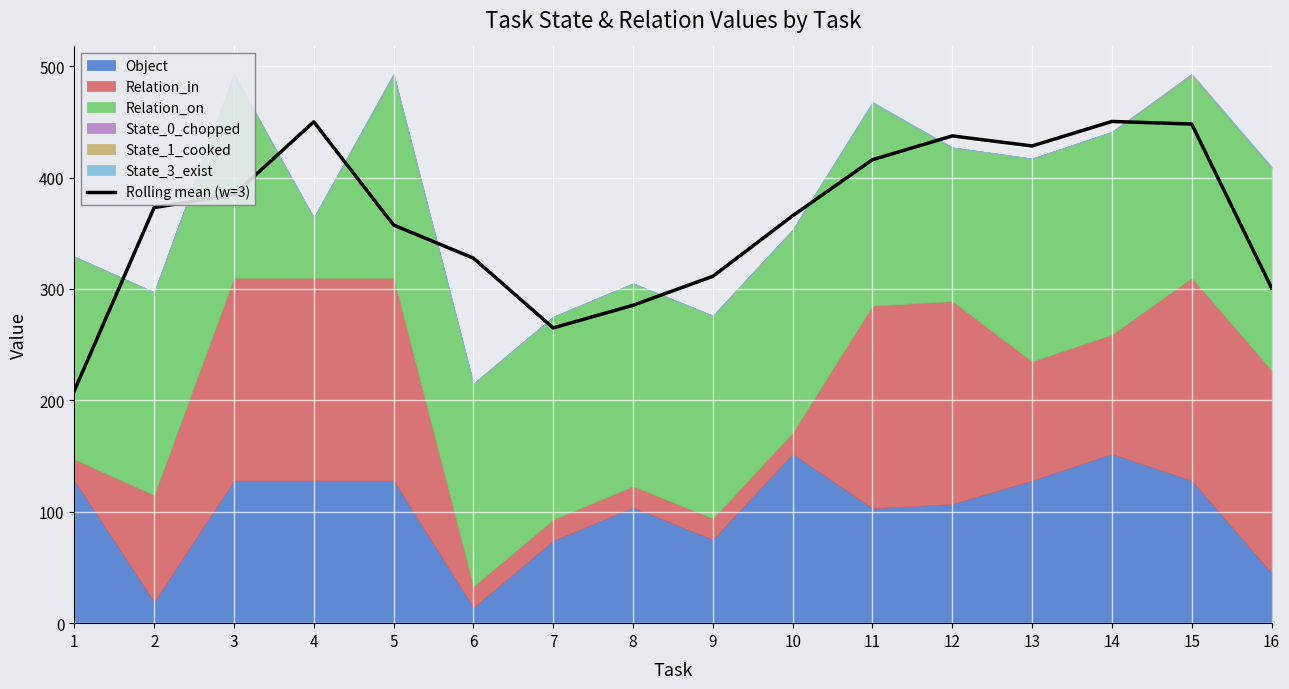

What is the change in value from 1 to 6?

+119.0